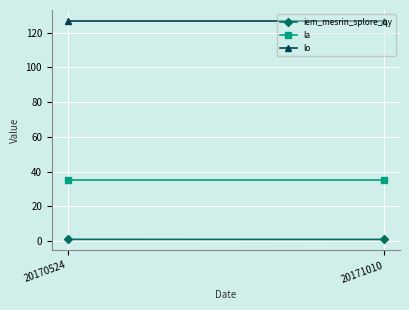

What is the minimum value shown in the chart?

0.9